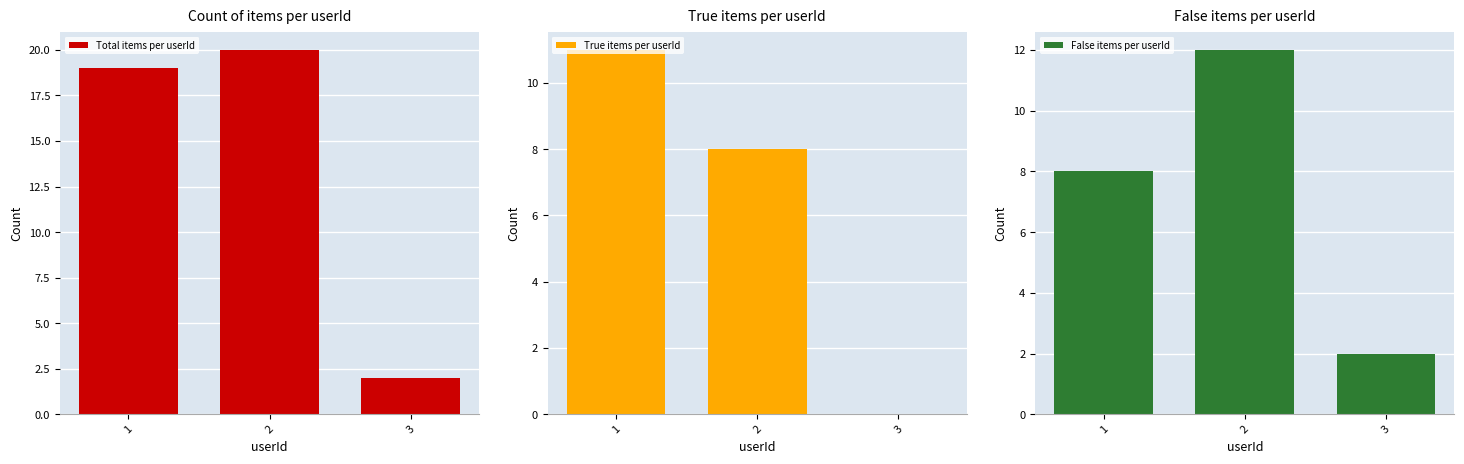

True or false: True items per userId has a value of 3 at 2.

False